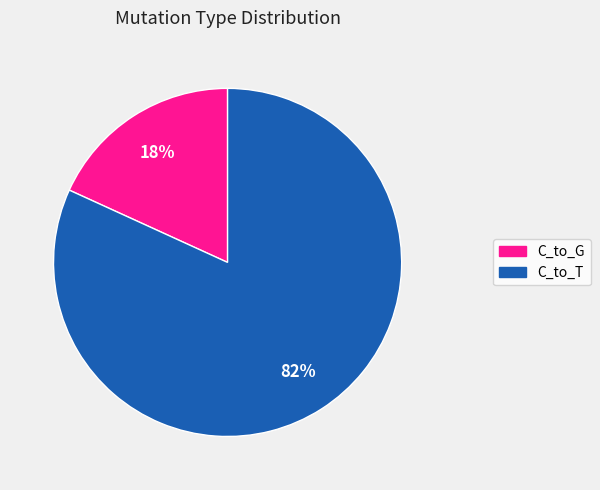

How many segments does this pie chart have?

2